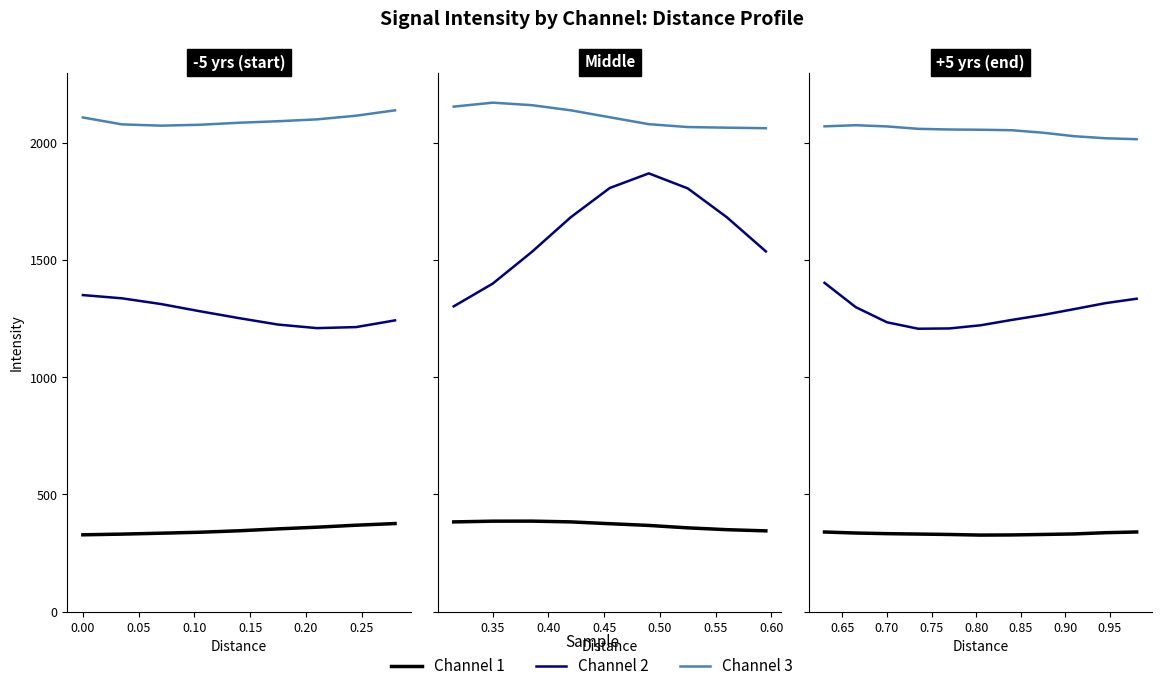

True or false: Channel 2 and Channel 3 cross at least once.

False